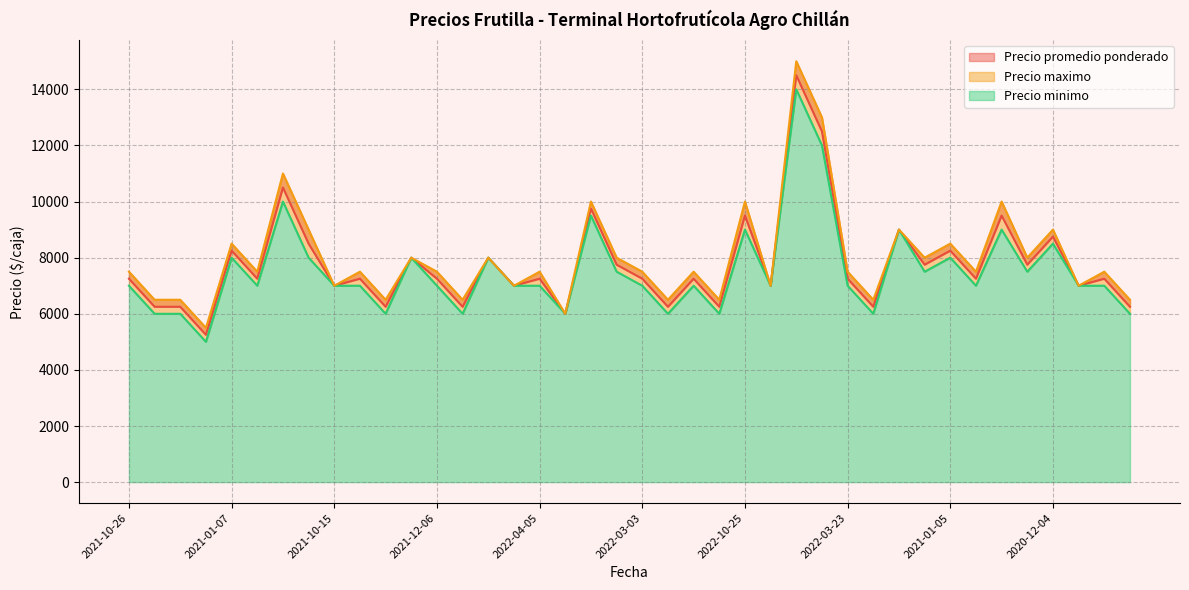

How many values in the Precio promedio ponderado series exceed 7250?

16